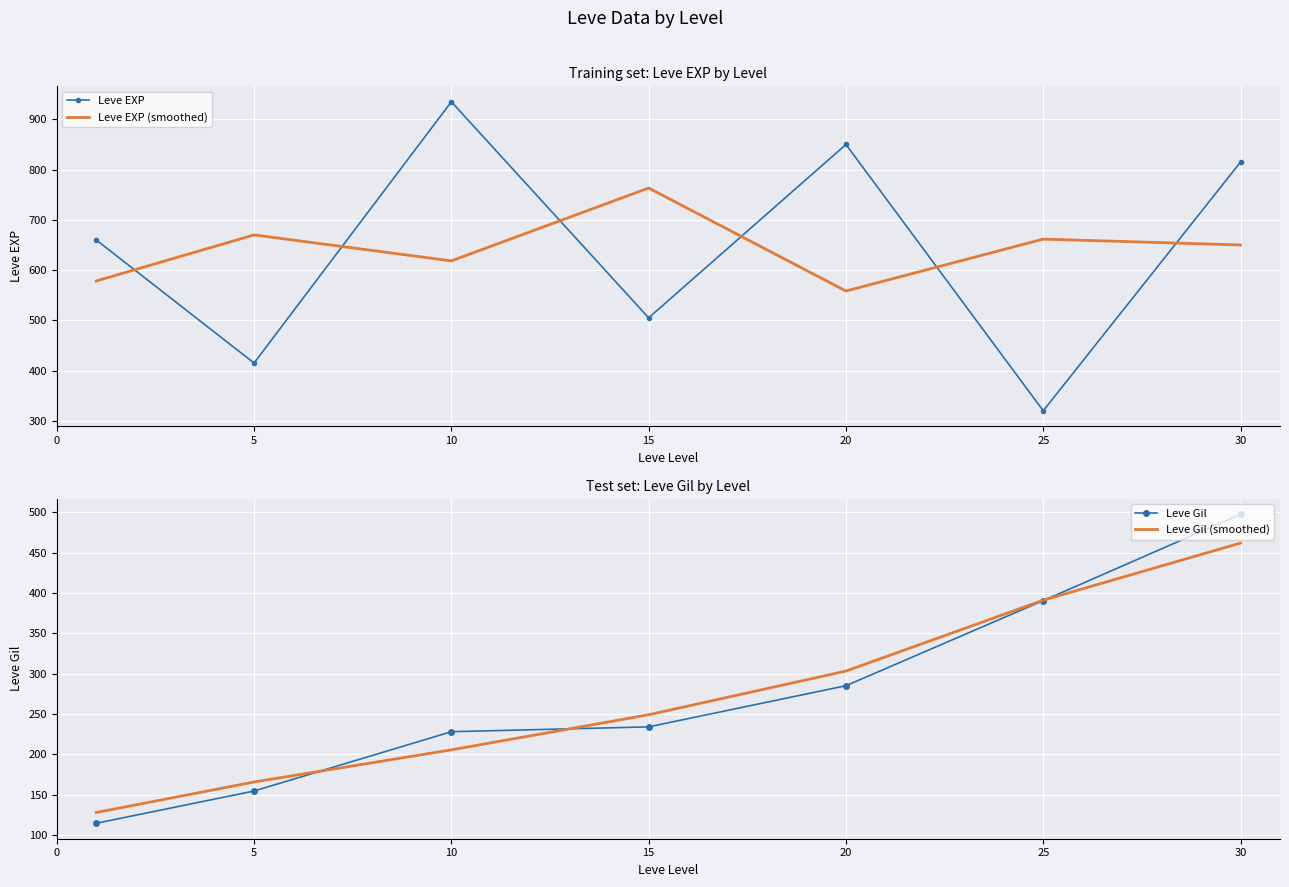

At which category is the sum across all series the highest?

30